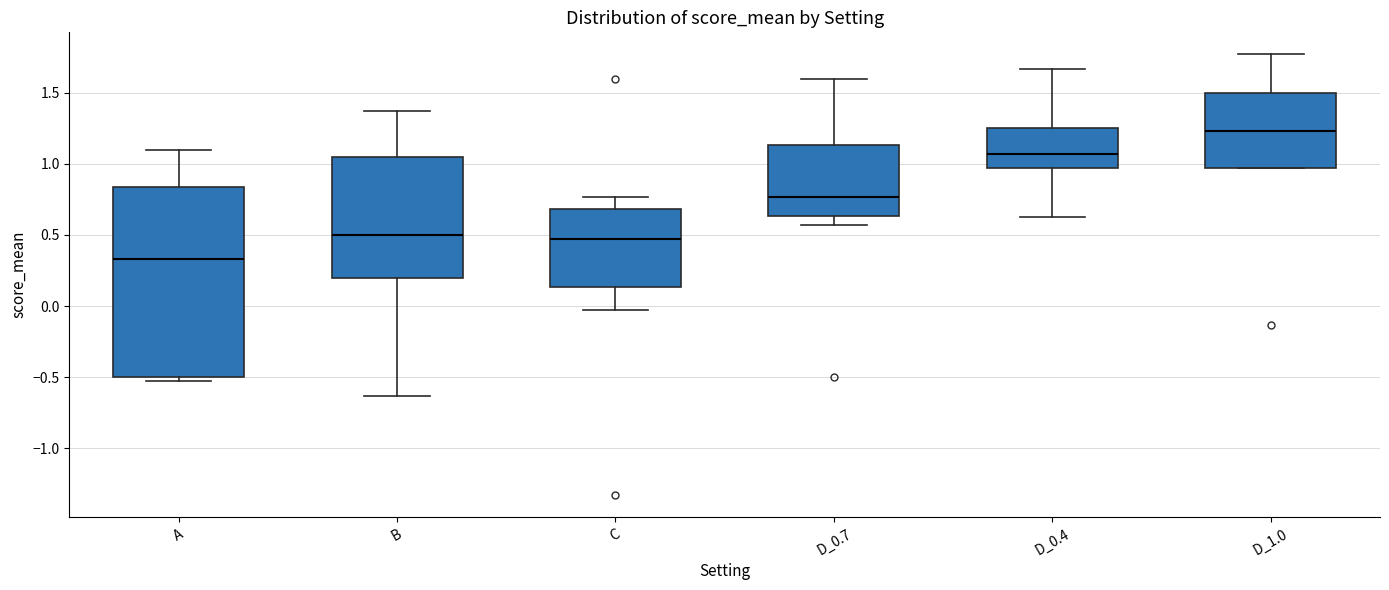

Comparing the boxes themselves (not the whiskers), which one is the tallest?

A